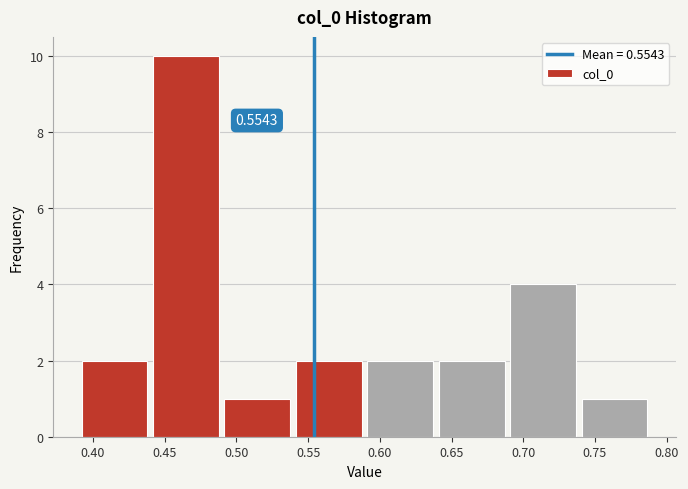

Over which range of the x-axis is the bar tallest?

0.44 to 0.49